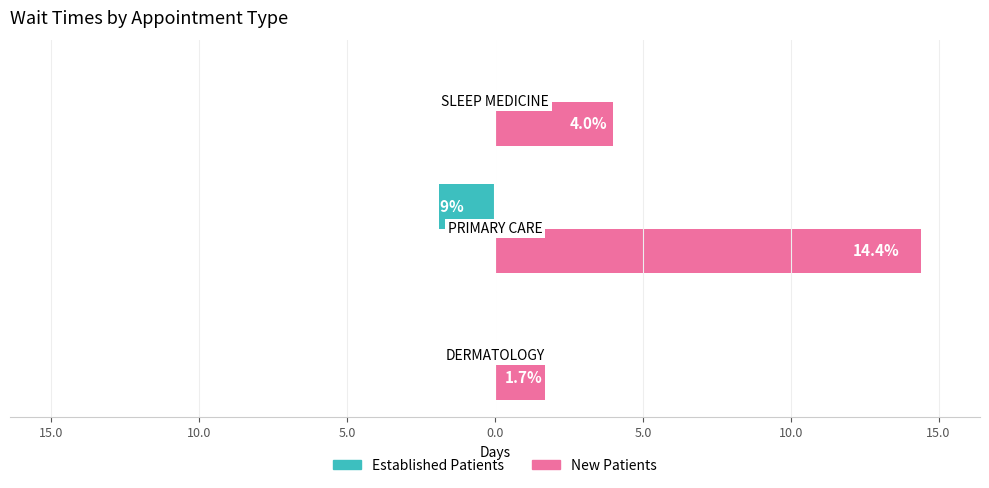

What are all the series names shown in the legend?

Established Patients, New Patients